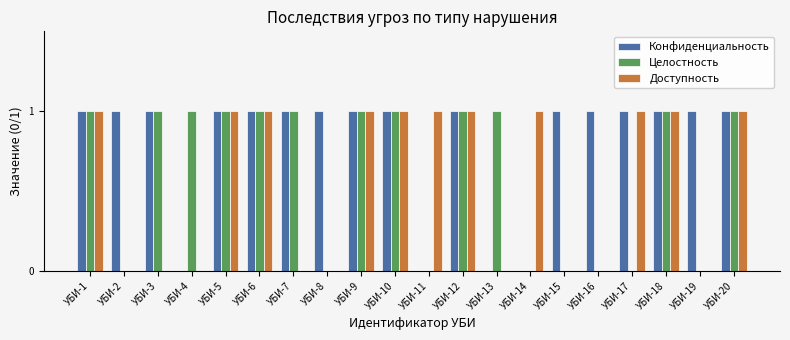

What is the sum of all Целостность values?

12